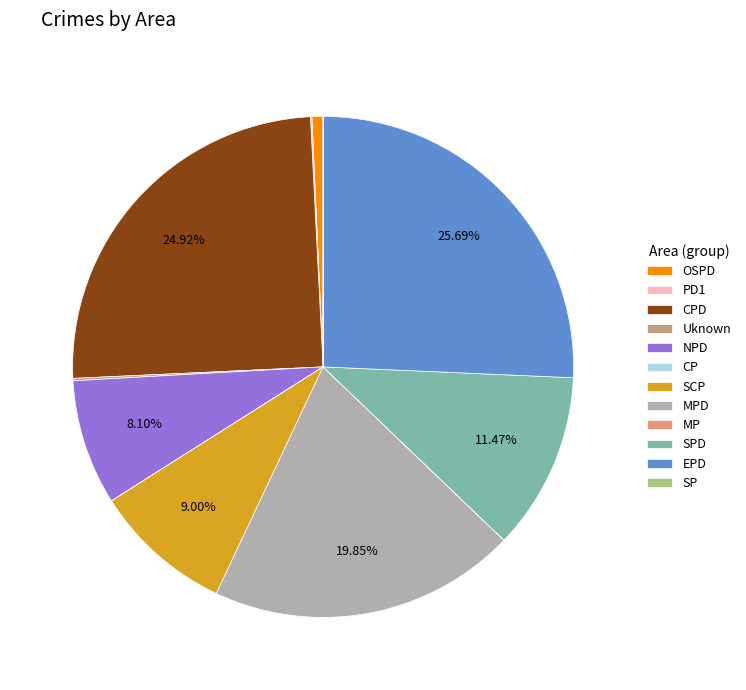

Which category has the biggest portion of the pie?

EPD